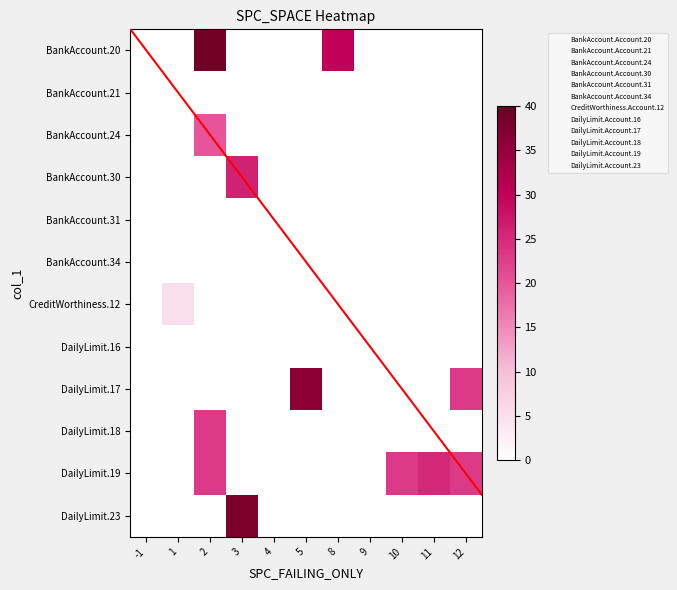

At which category is the sum across all series the highest?

2